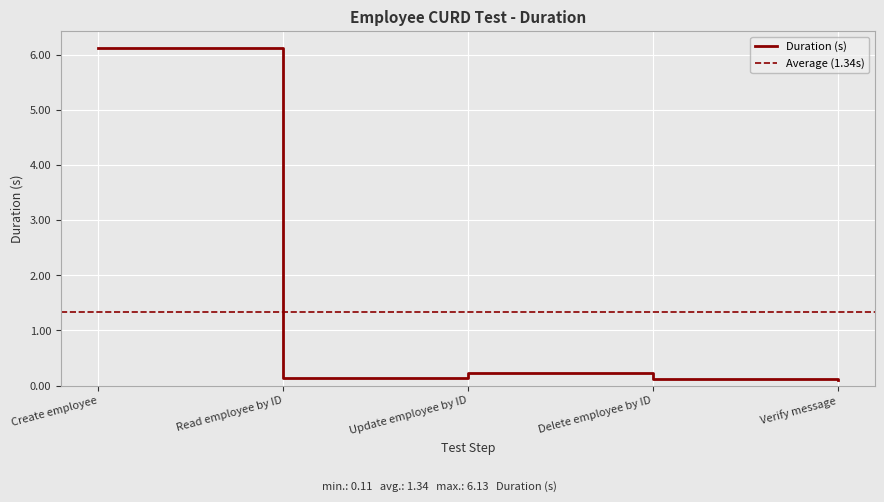

What is the sum of the values at Create employee and Verify message?

6.2